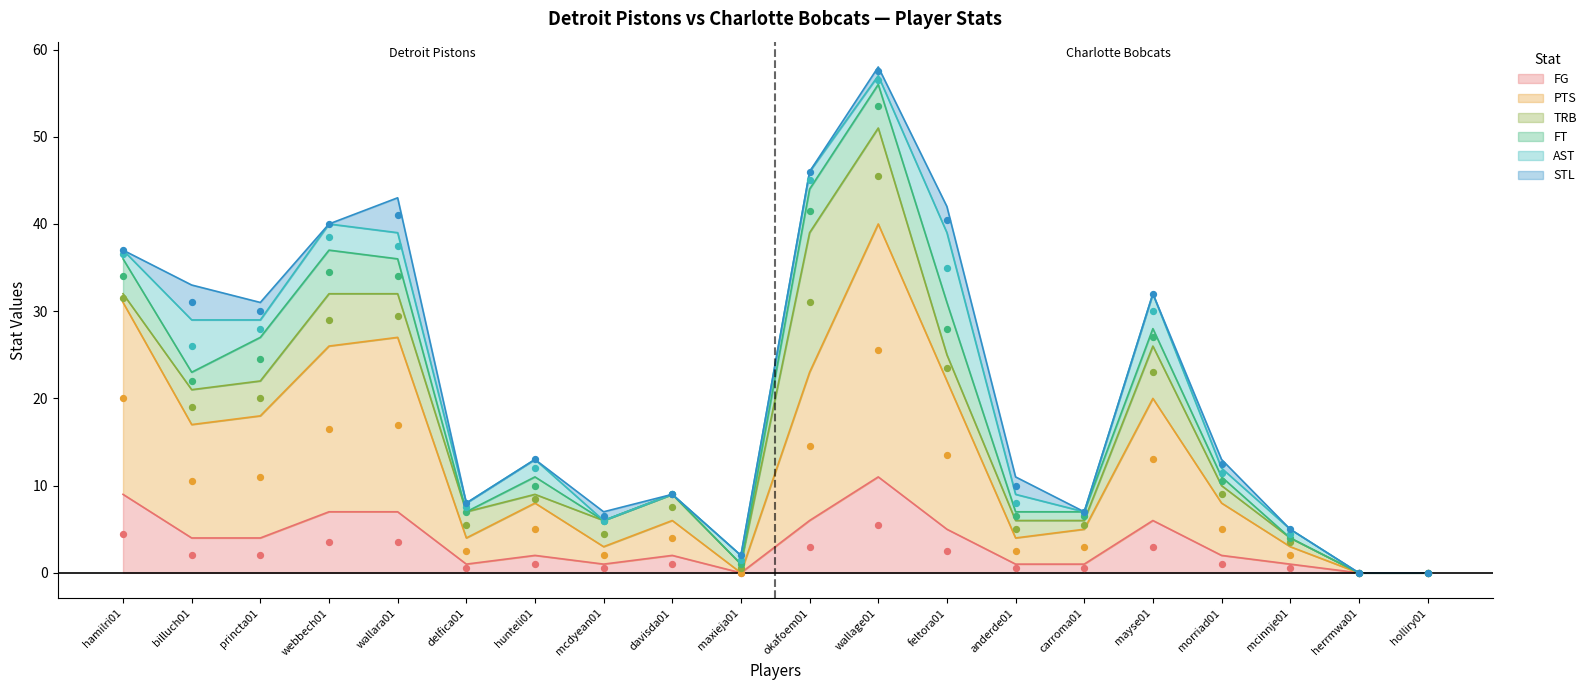

What is the total value across all series at webbech01?

40